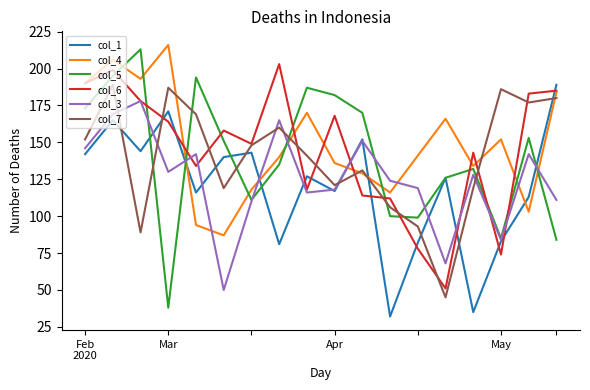

How many distinct data groups are displayed?

6